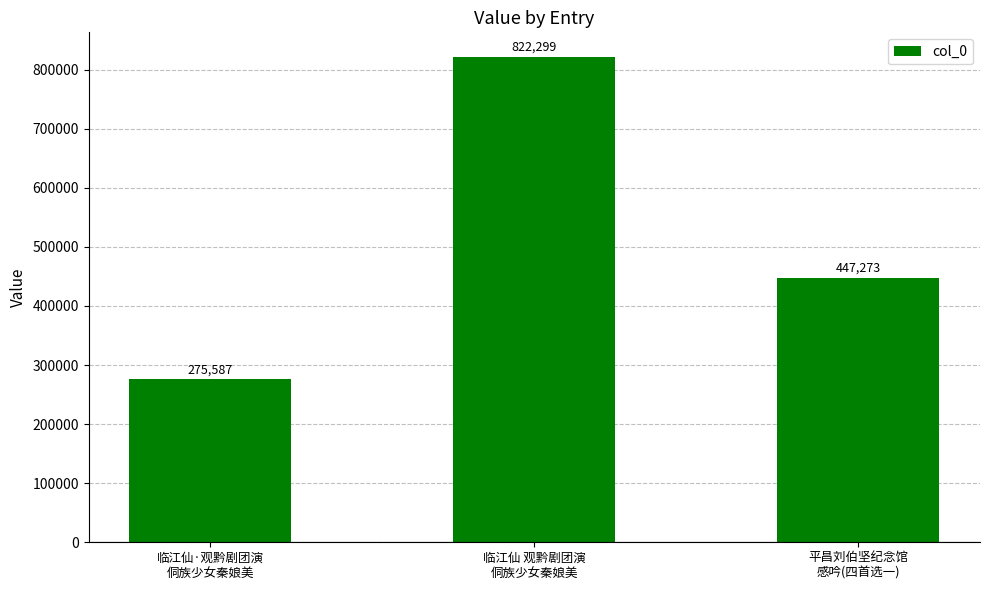

What is the sum of the values at 临江仙·观黔剧团演
侗族少女秦娘美 and 临江仙 观黔剧团演
侗族少女秦娘美?

1097886